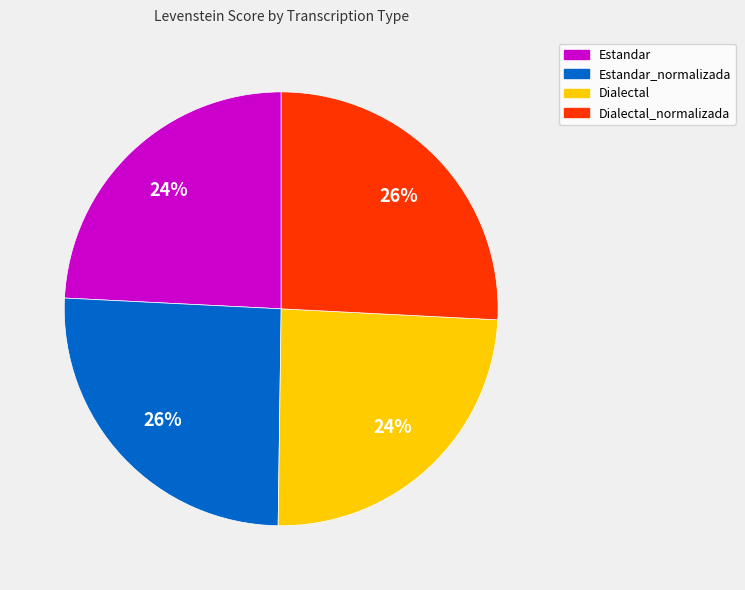

What is the ratio of the value at Dialectal to the value at Estandar?

1.0